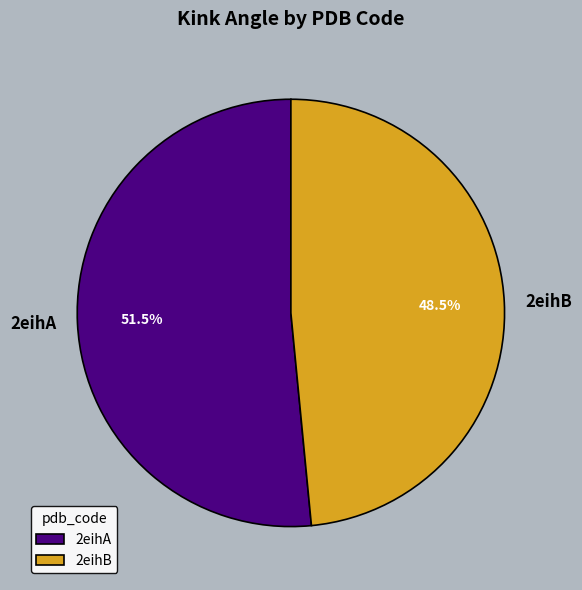

To the nearest percent, what is the difference between the 2eihB and 2eihA slice percentages?

3%